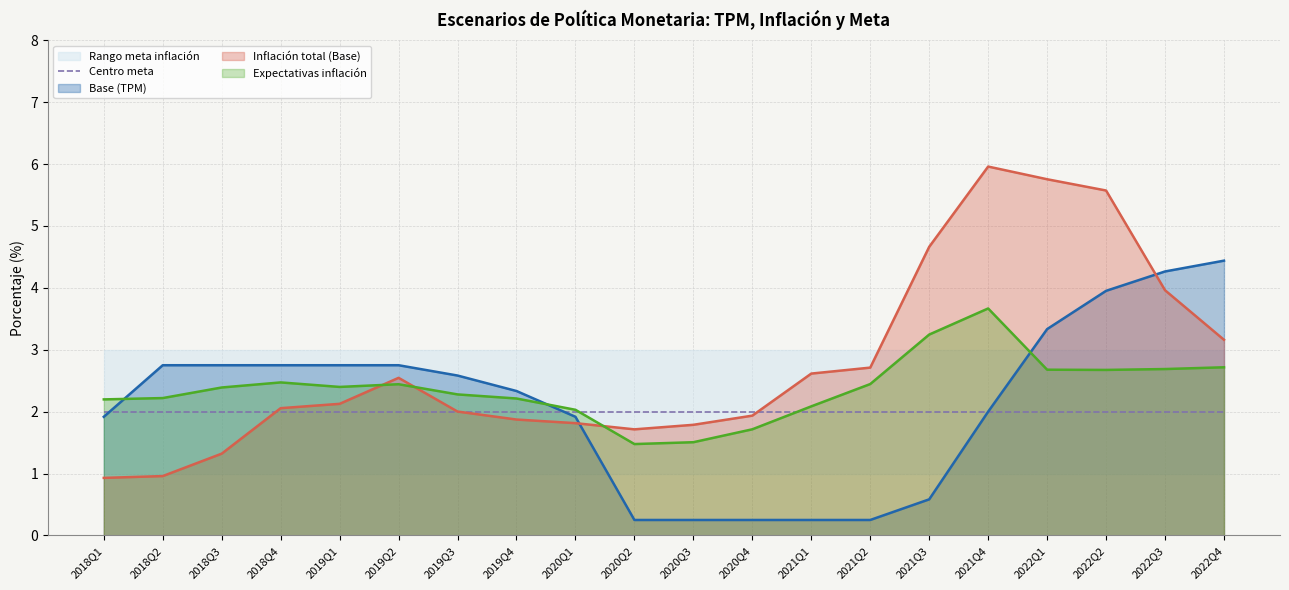

How many times do Expectativas inflación and Base (TPM) cross each other?

3